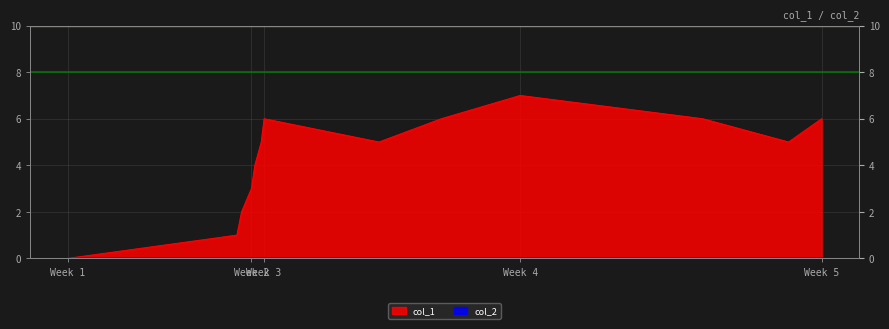

True or false: there are more than 0 points higher than both neighbors.

True